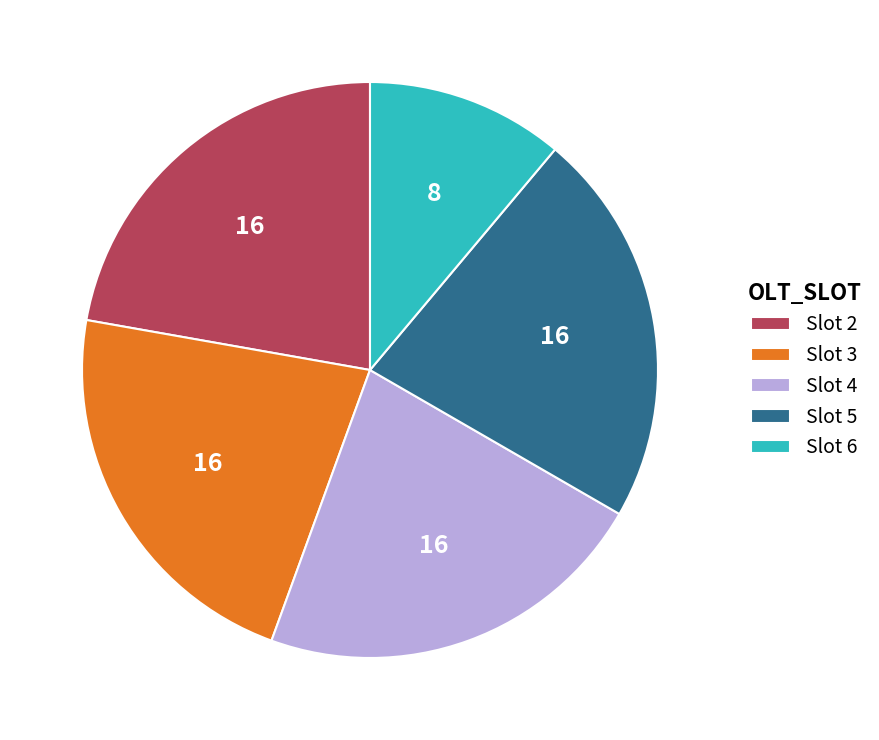

Combined, do Slot 5 and Slot 4 account for over 50%?

No